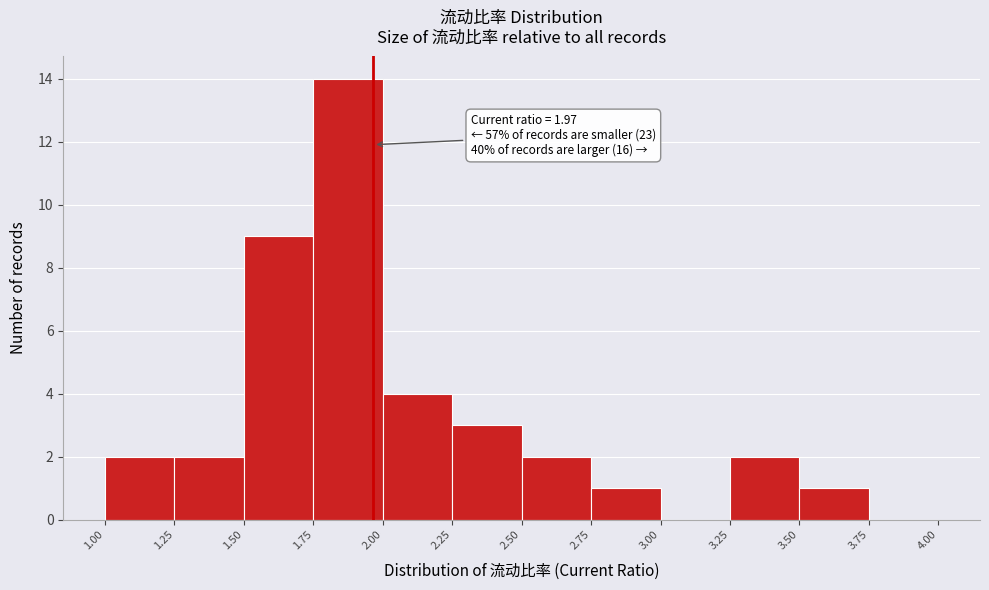

Over which range of the x-axis is the bar tallest?

1.75 to 2.00